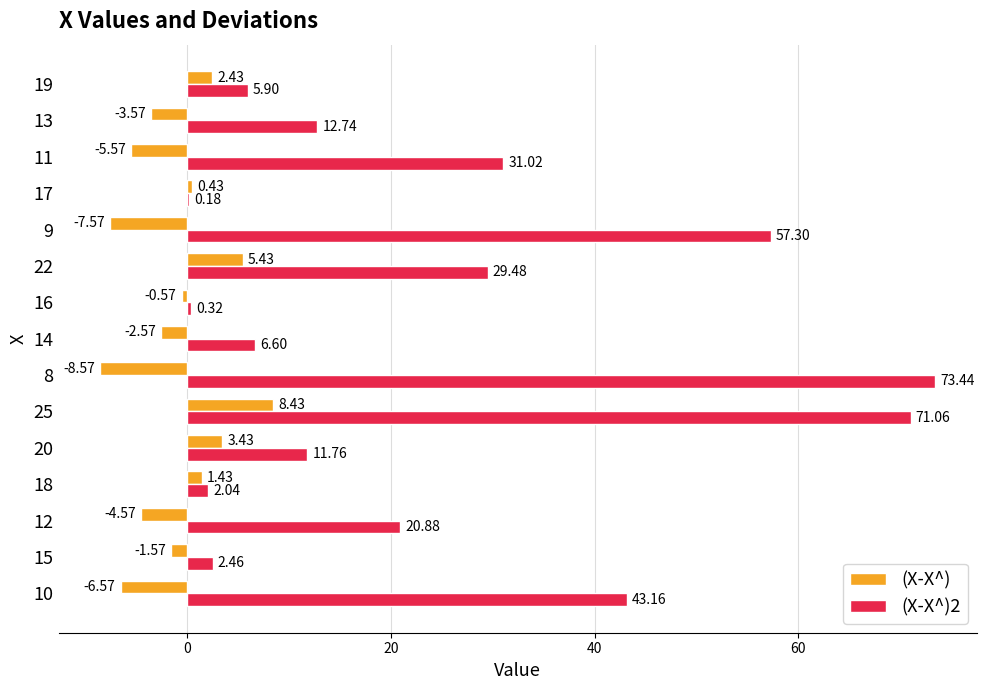

Which series changed the most between 25 and 8?

(X-X^)